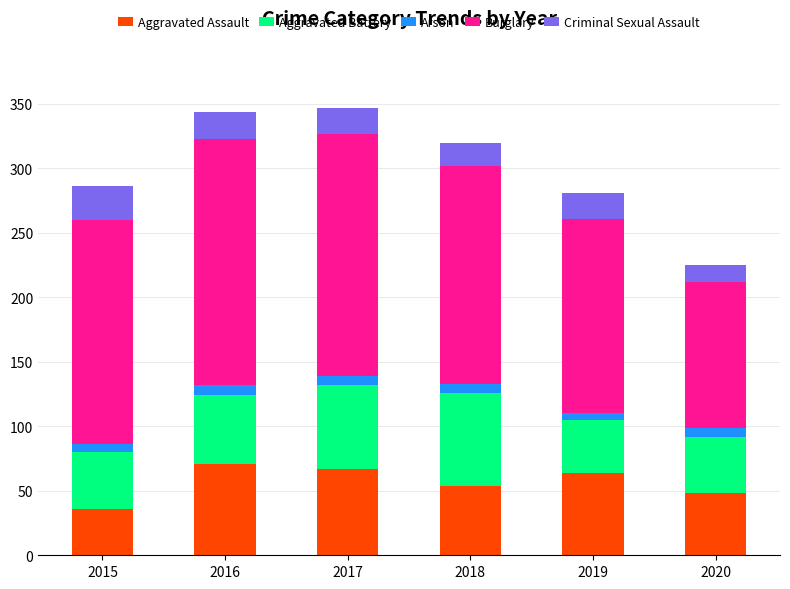

What is the minimum value for Aggravated Assault?

36